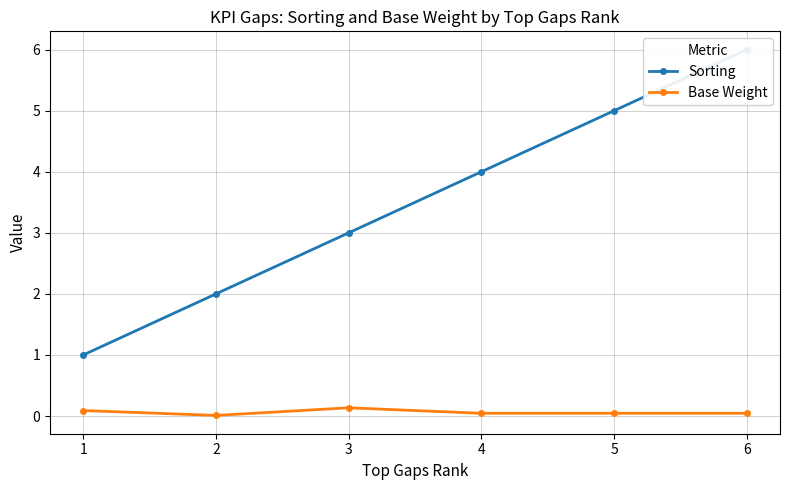

What is the total value across all series at 4?

4.0